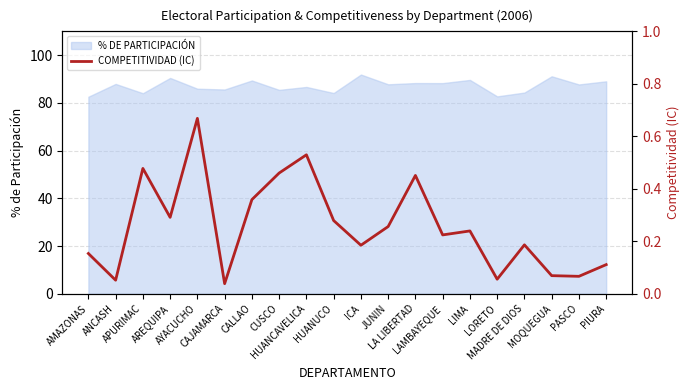

True or false: there are more than 1 points higher than both neighbors.

True